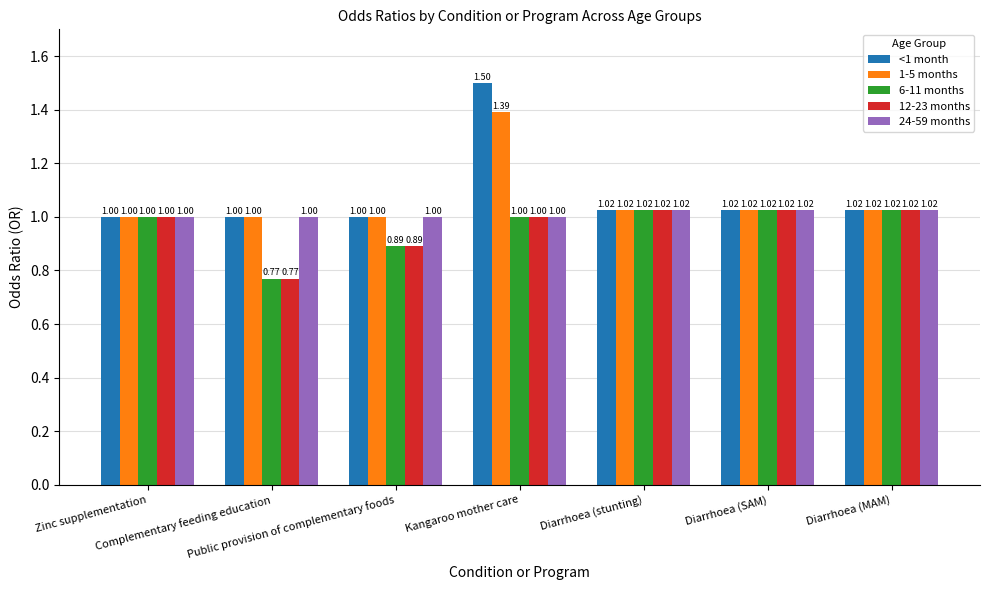

What is the approximate value of 24-59 months at Diarrhoea (MAM)?

1.0